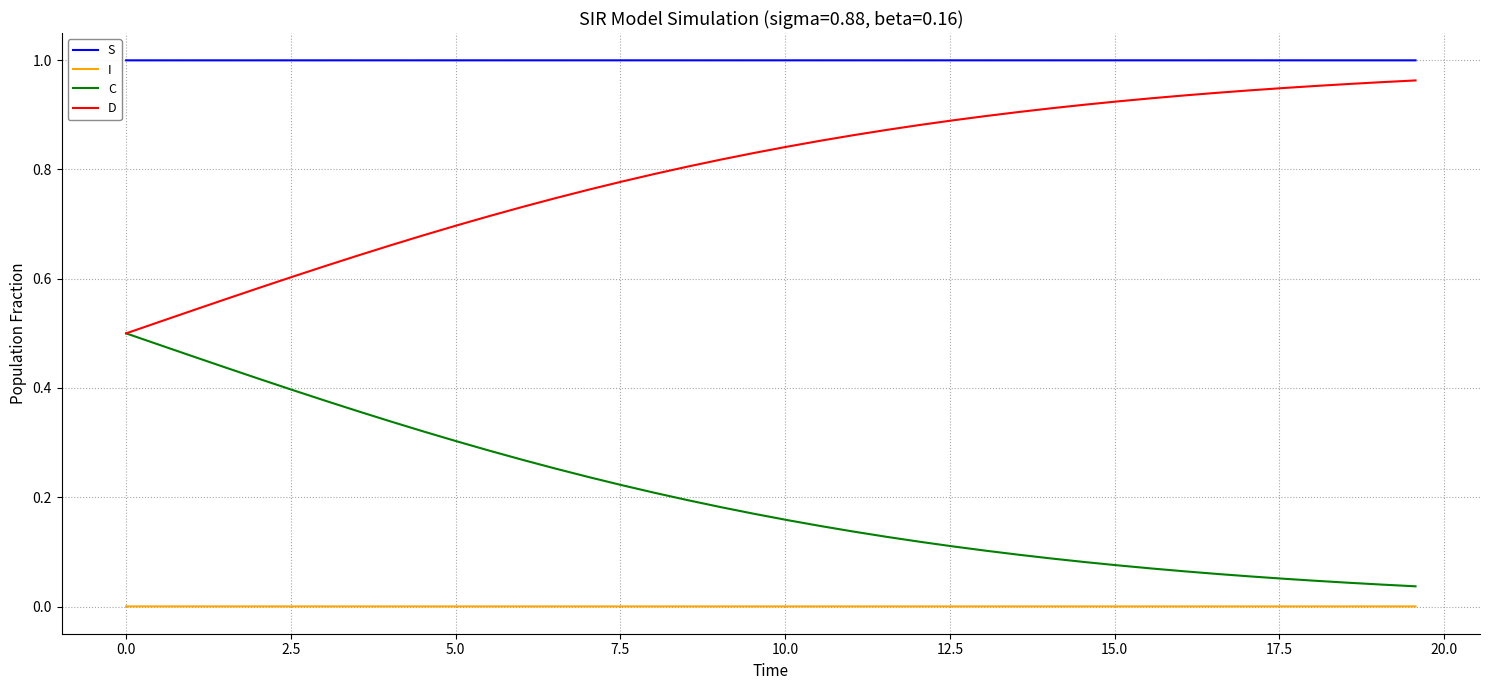

What are all the series names shown in the legend?

S, I, C, D